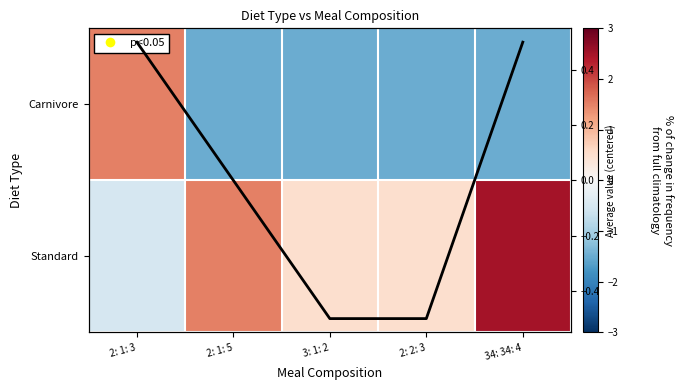

What is the difference between the second highest and second lowest values in the Average series?

1.0